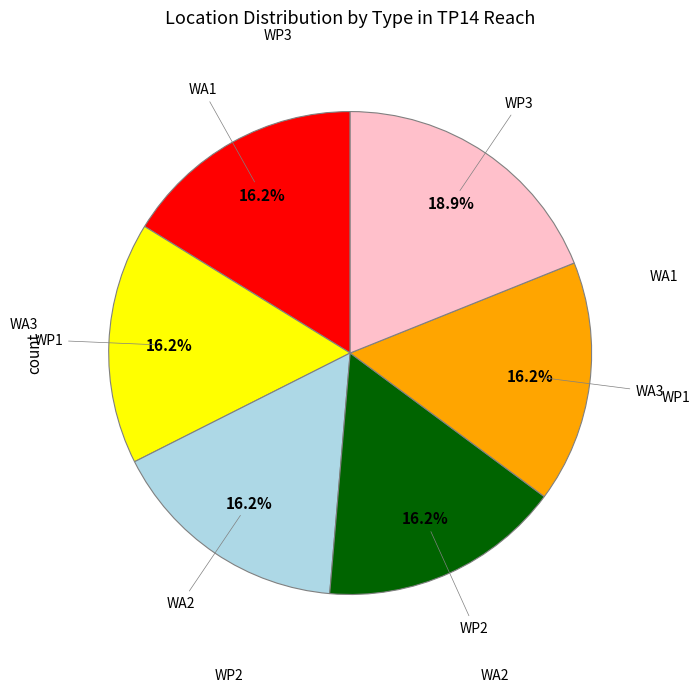

Is there any slice that represents more than half of the pie?

No